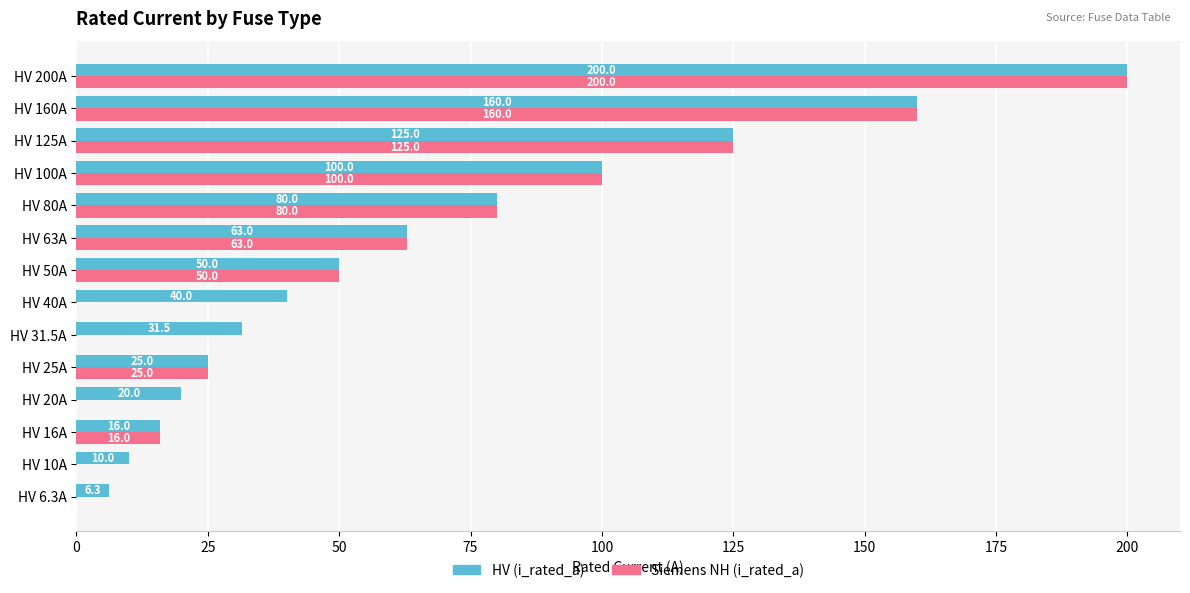

What is the sum of all Siemens NH (i_rated_a) values?

819.0